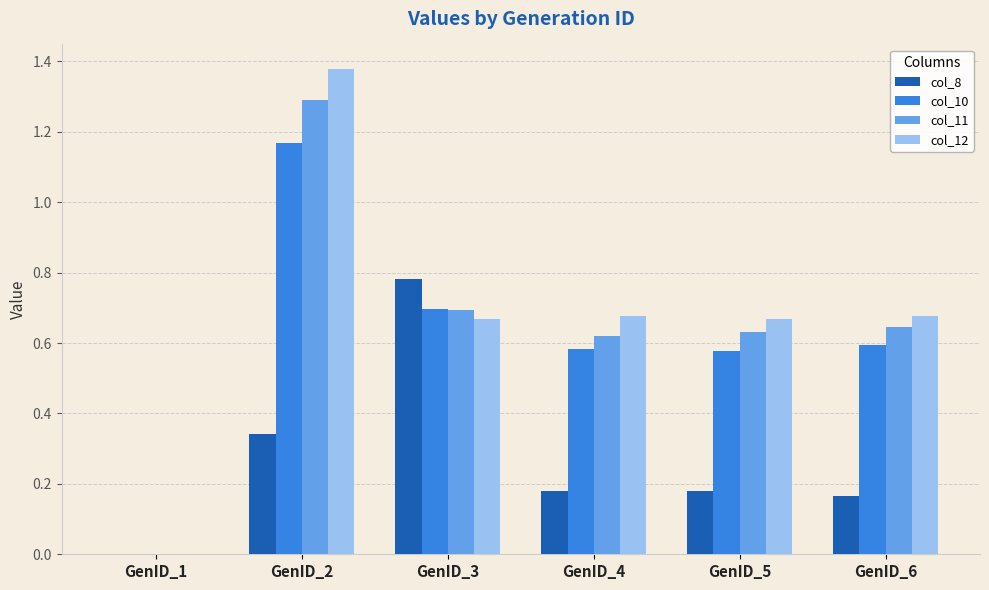

Between GenID_1 and GenID_3, which series saw the biggest shift?

col_8